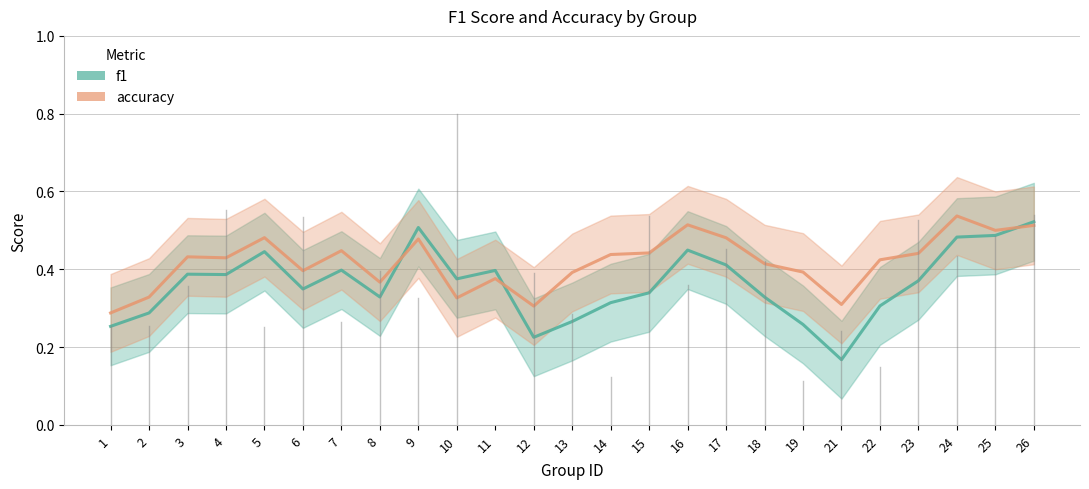

Is the value of f1 at 25 greater than the value of accuracy at 25?

No